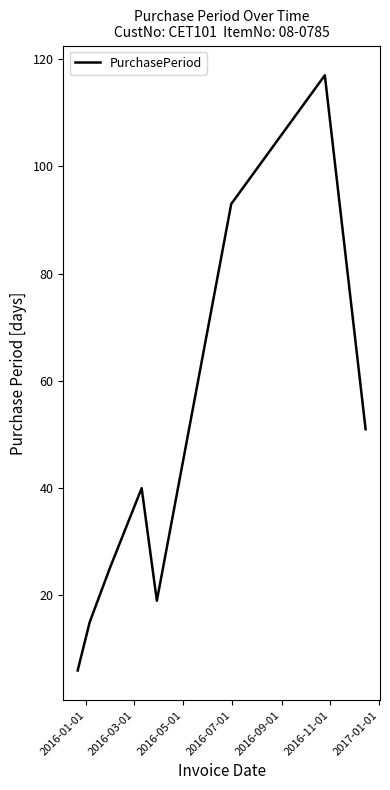

What is the minimum value shown in the chart?

6